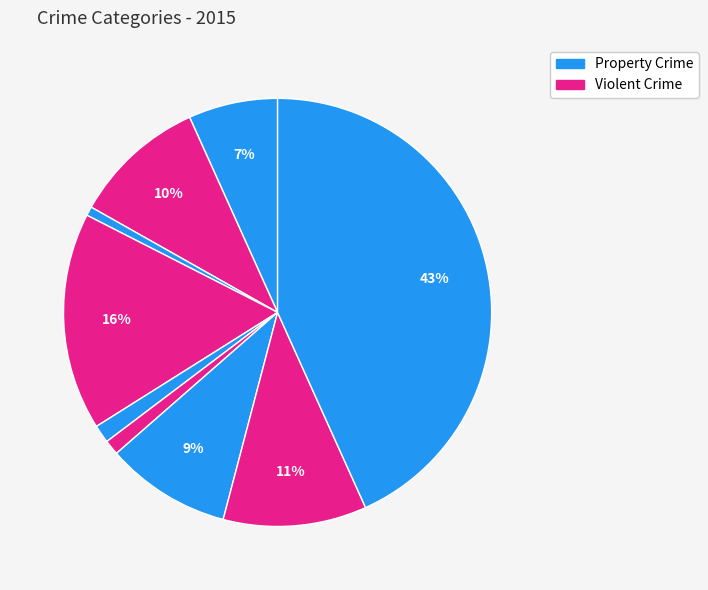

Count the number of slices in the pie.

9